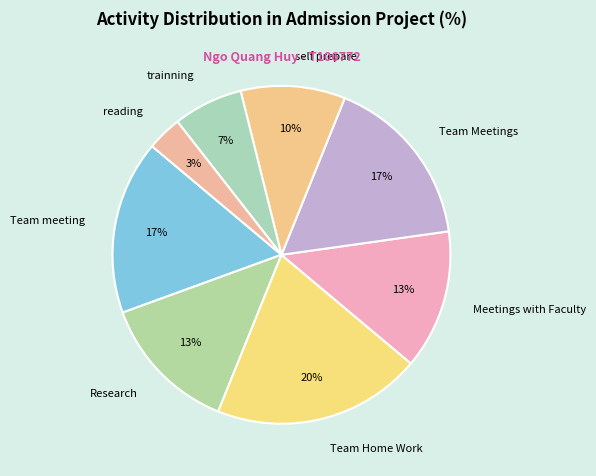

Between Research and reading, which is larger?

Research